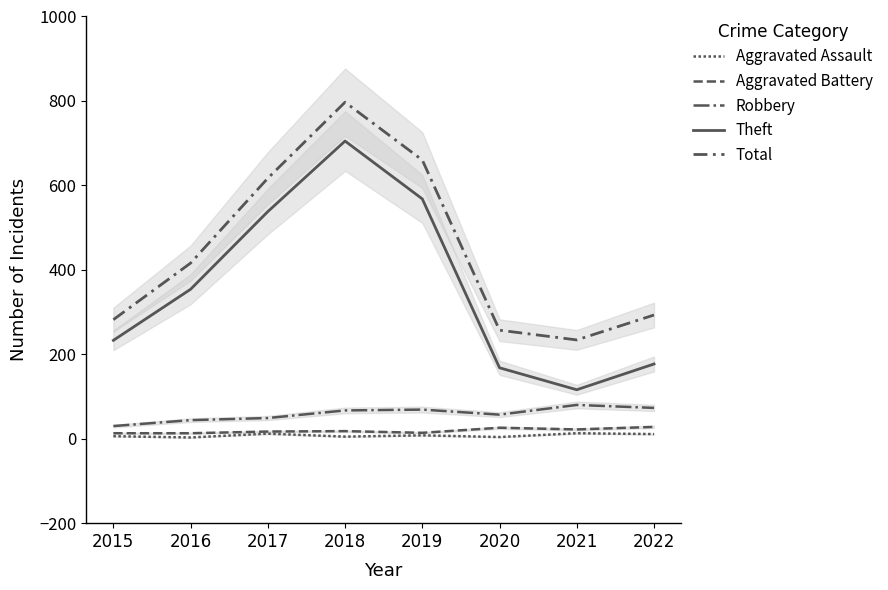

True or false: Total and Aggravated Assault cross at least once.

False